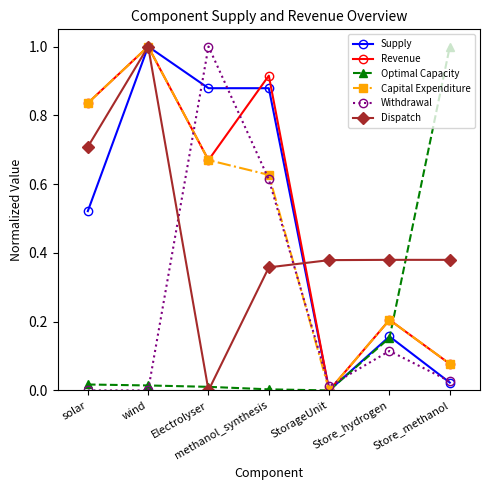

What is the greatest value displayed?

1.0